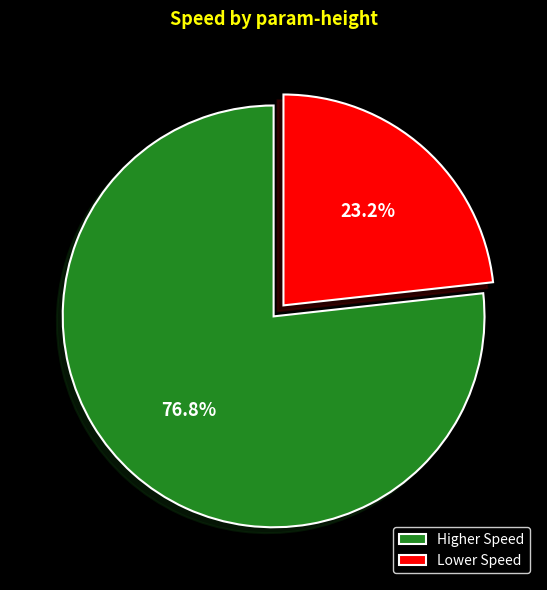

Rank the categories by value from lowest to highest.

Lower Speed, Higher Speed